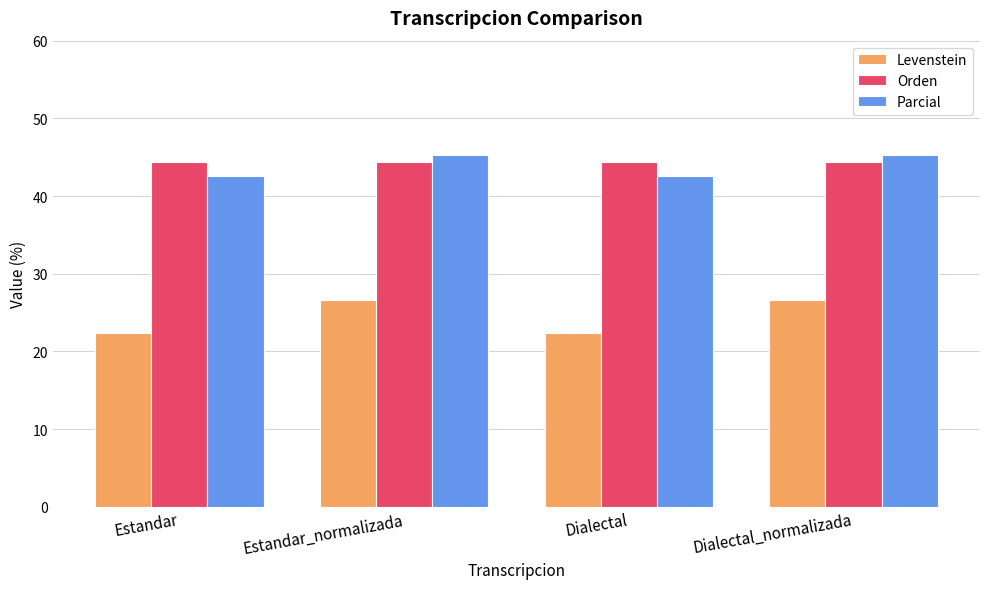

How many groups of bars are there?

4